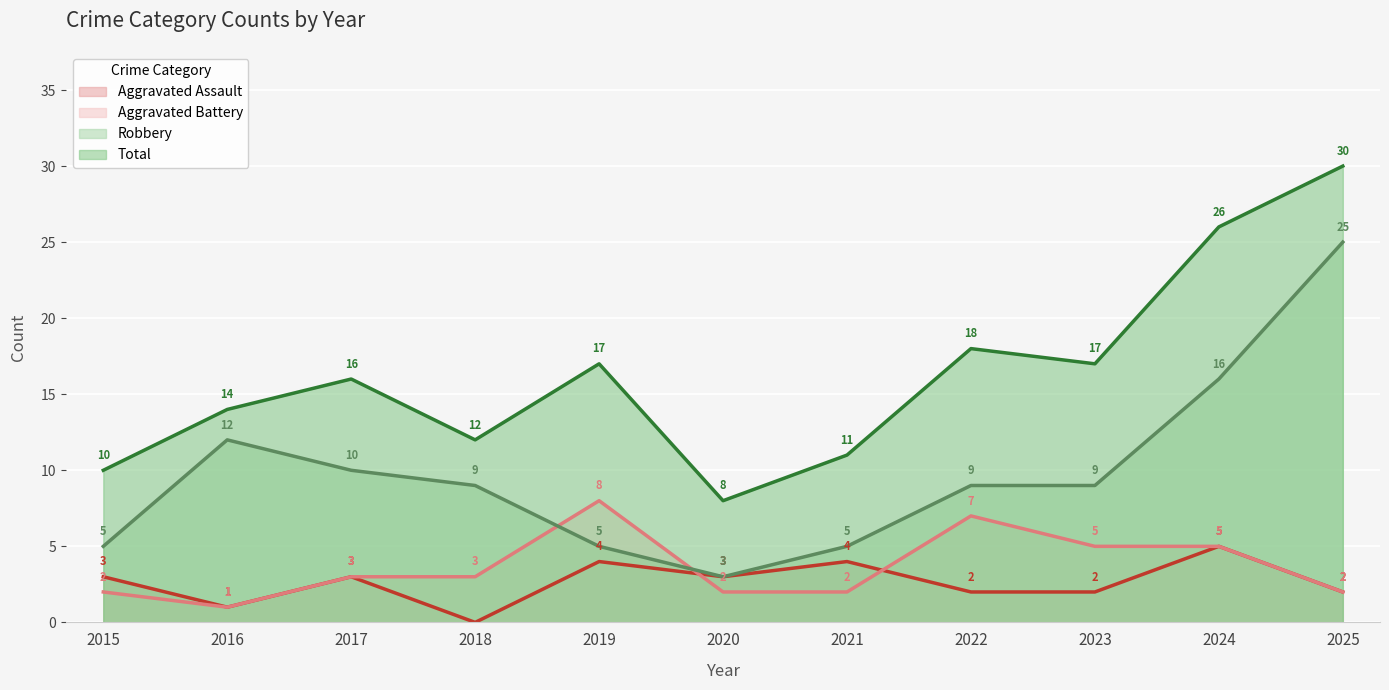

Does the chart display data point markers on the line(s)?

No